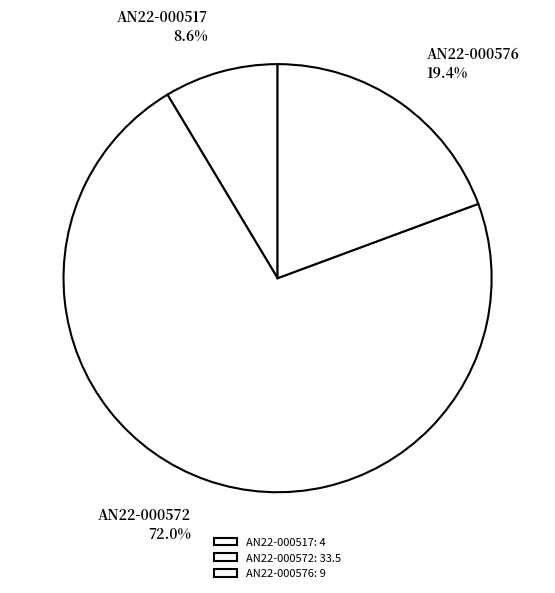

To the nearest percent, what is the combined percentage of AN22-000576 and AN22-000572?

91%